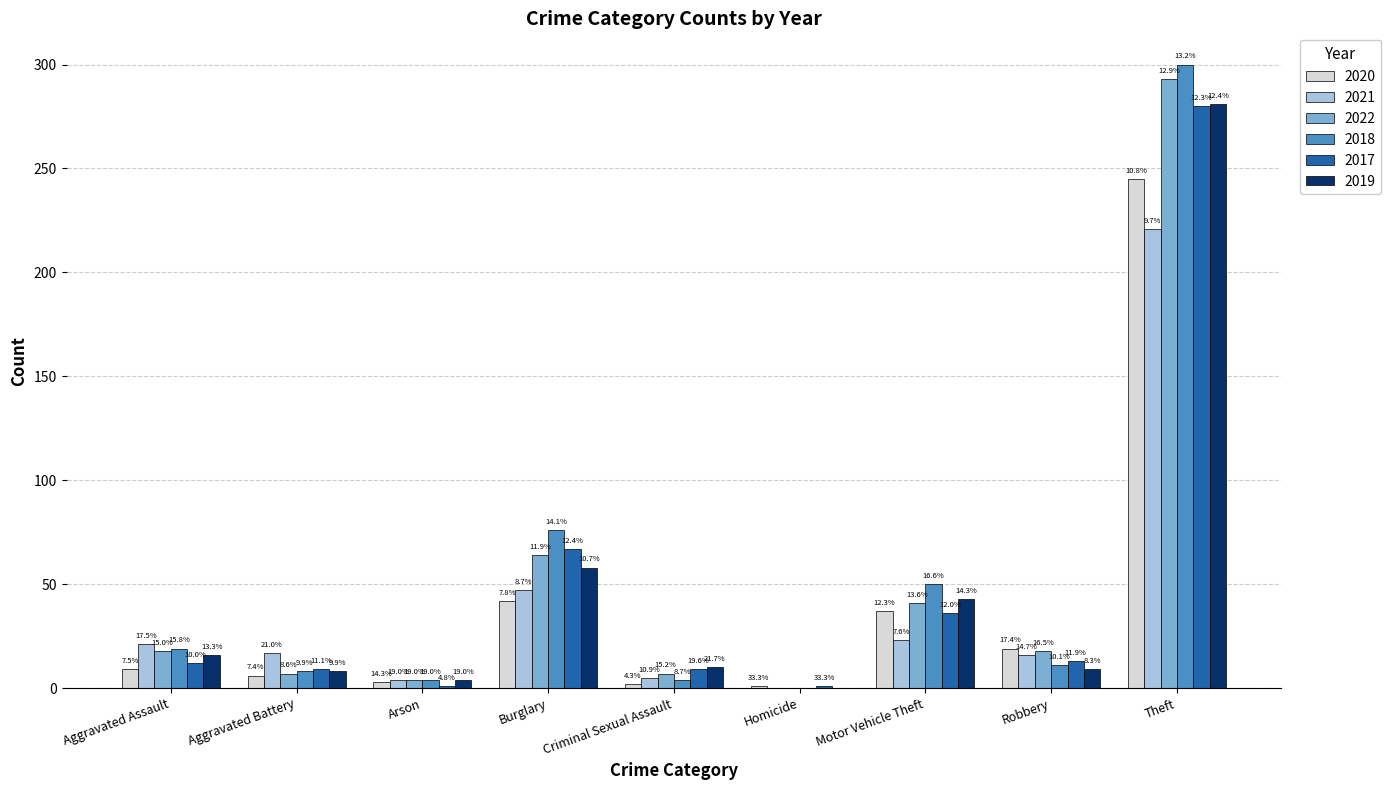

Are the bars grouped side by side (vs. stacked)?

Yes